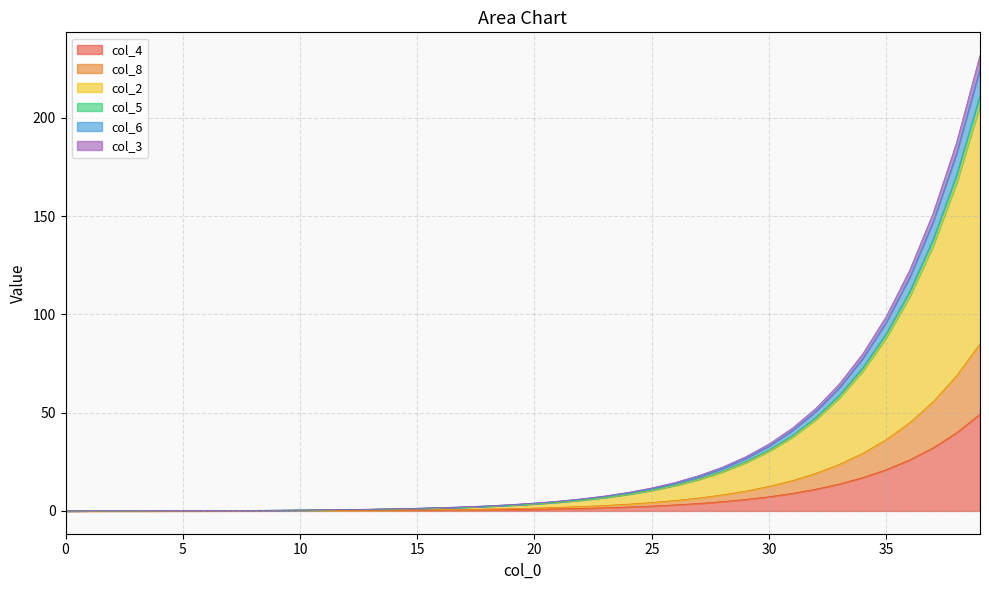

At which category is the sum across all series the highest?

39